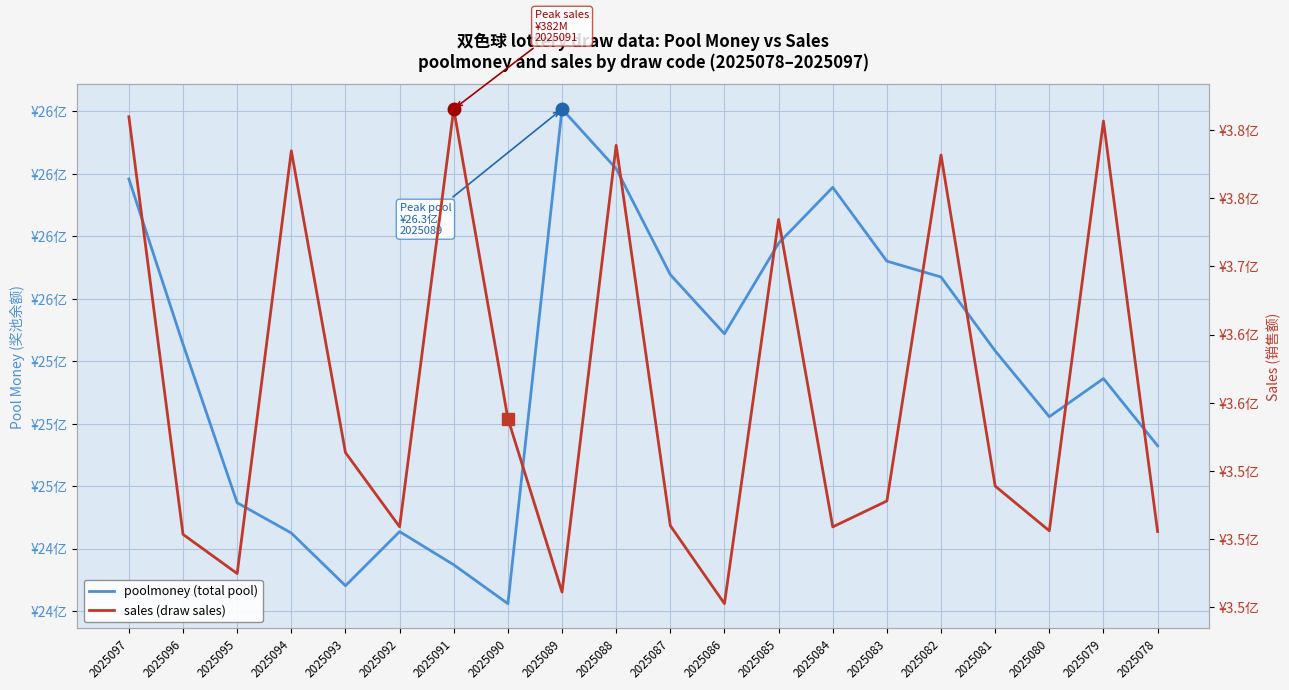

The poolmoney (total pool) series shows 4583835134 at 2025082. True or false?

False